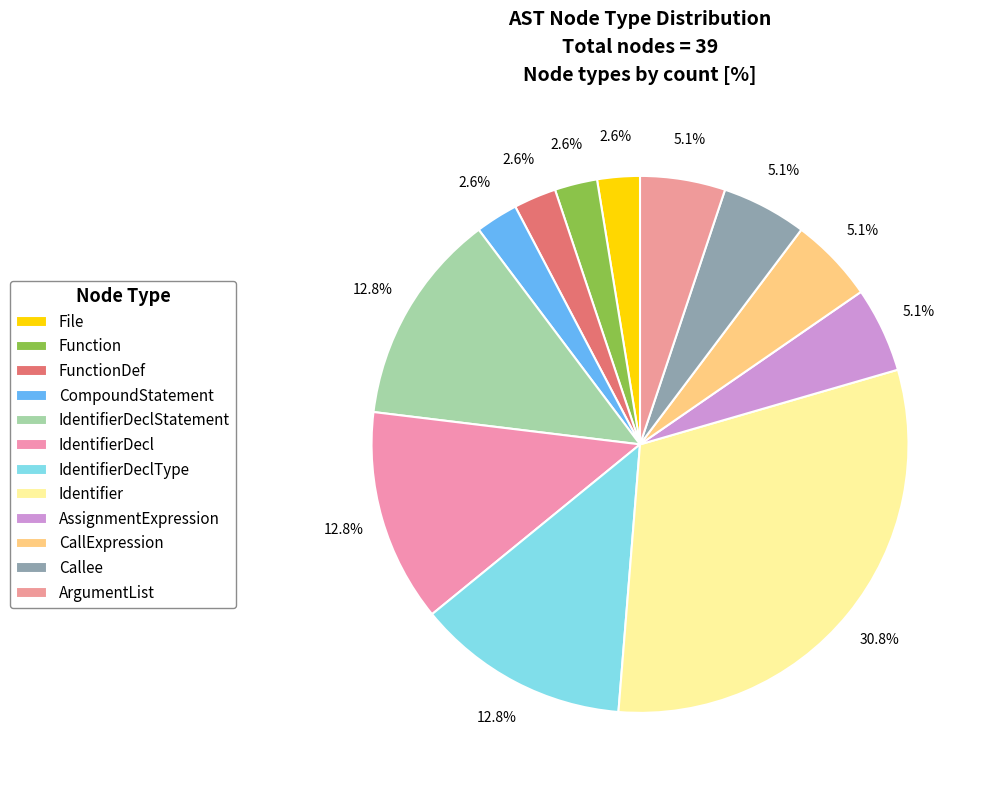

Which slice is the smallest?

File